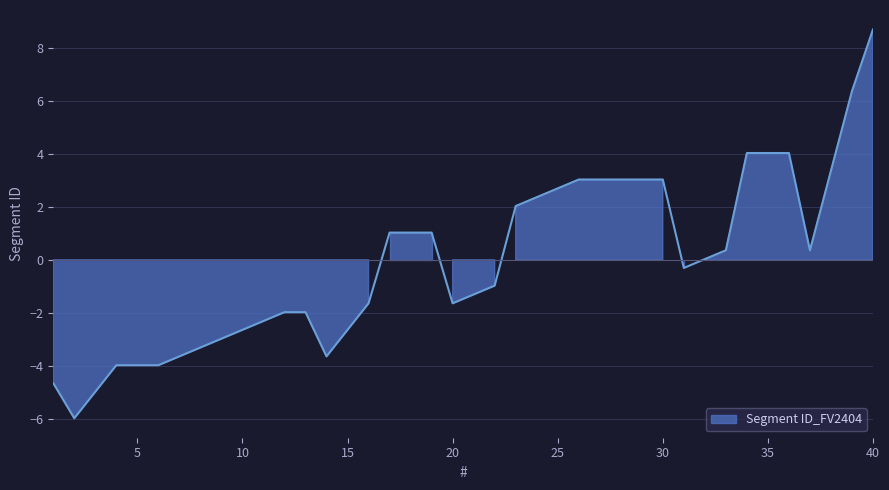

Does the chart display data point markers on the line(s)?

No